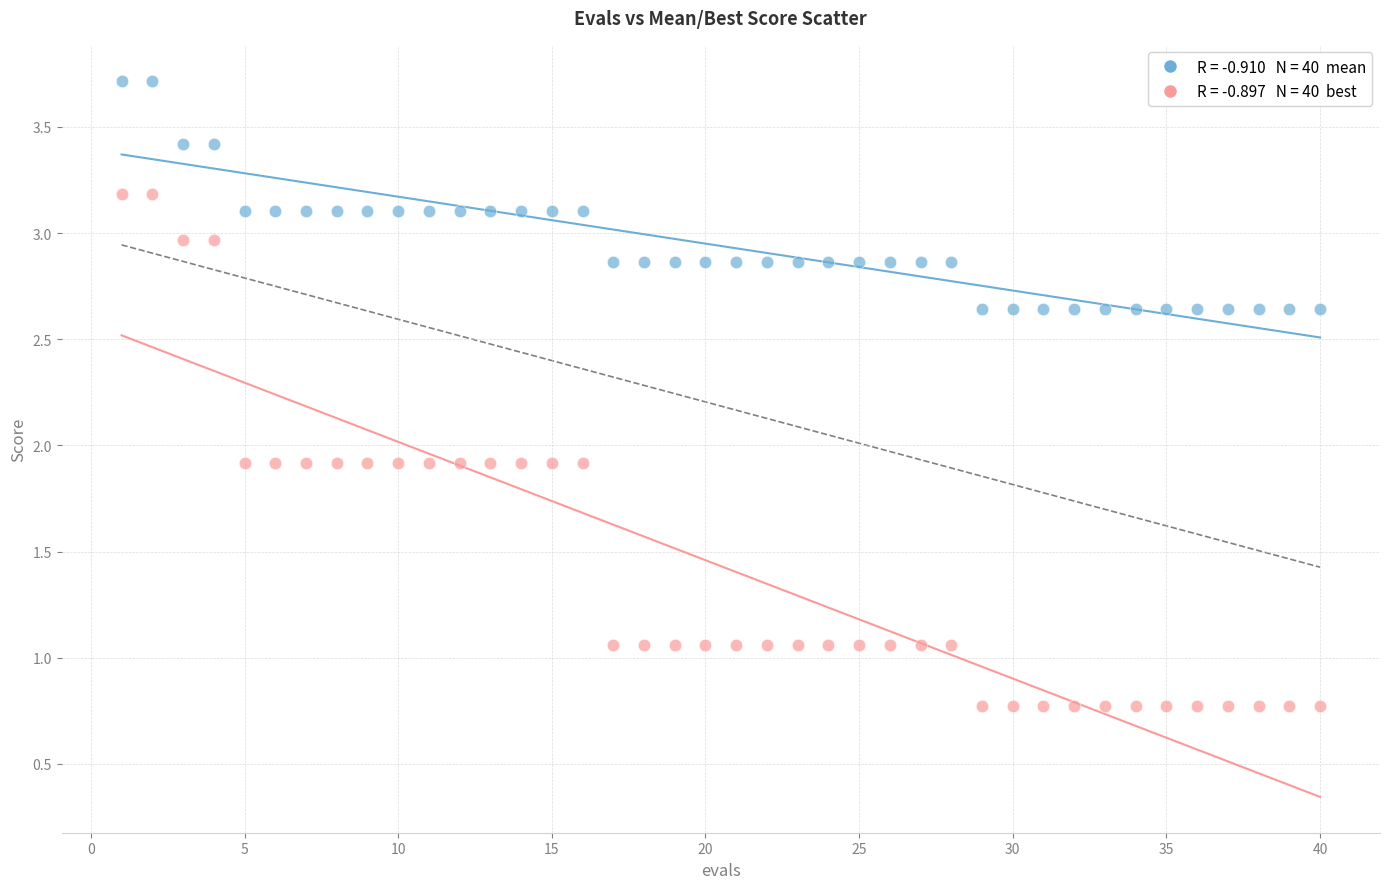

Across all data points, what is the range of X values (max minus min)?

39.0